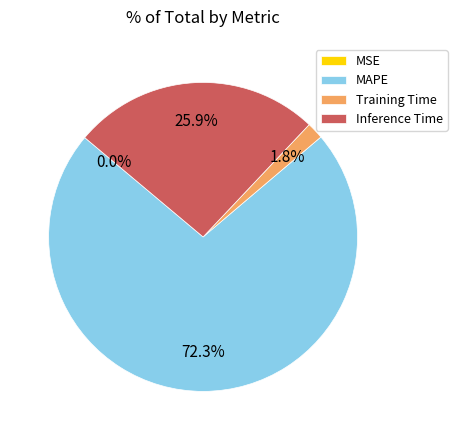

Is there a majority slice in this chart?

Yes